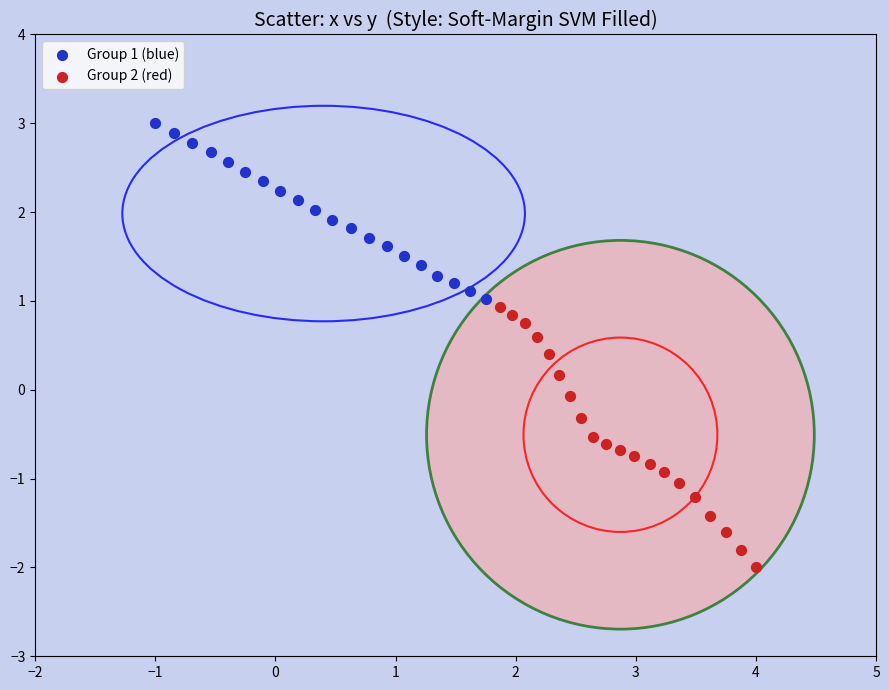

Which series has the widest spread of Y values?

Group 2 (red)